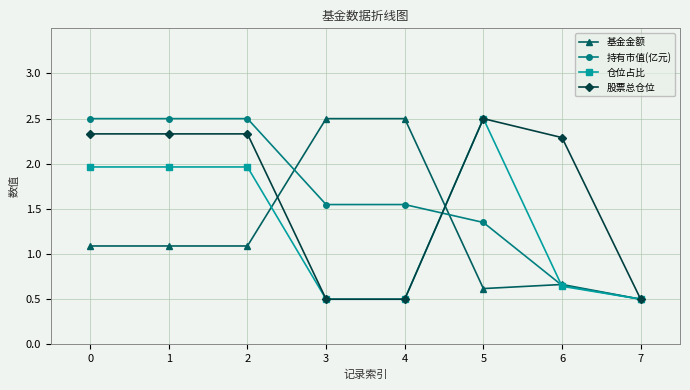

The value of 股票总仓位 at 3 is 0.9. True or false?

False